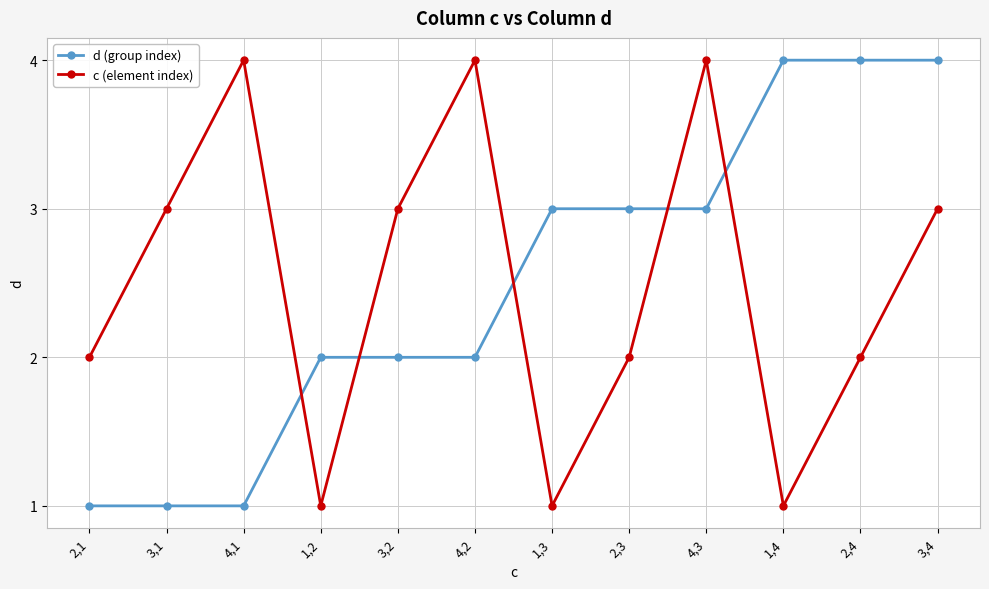

What is the label of the 1st point from the left?

2,1